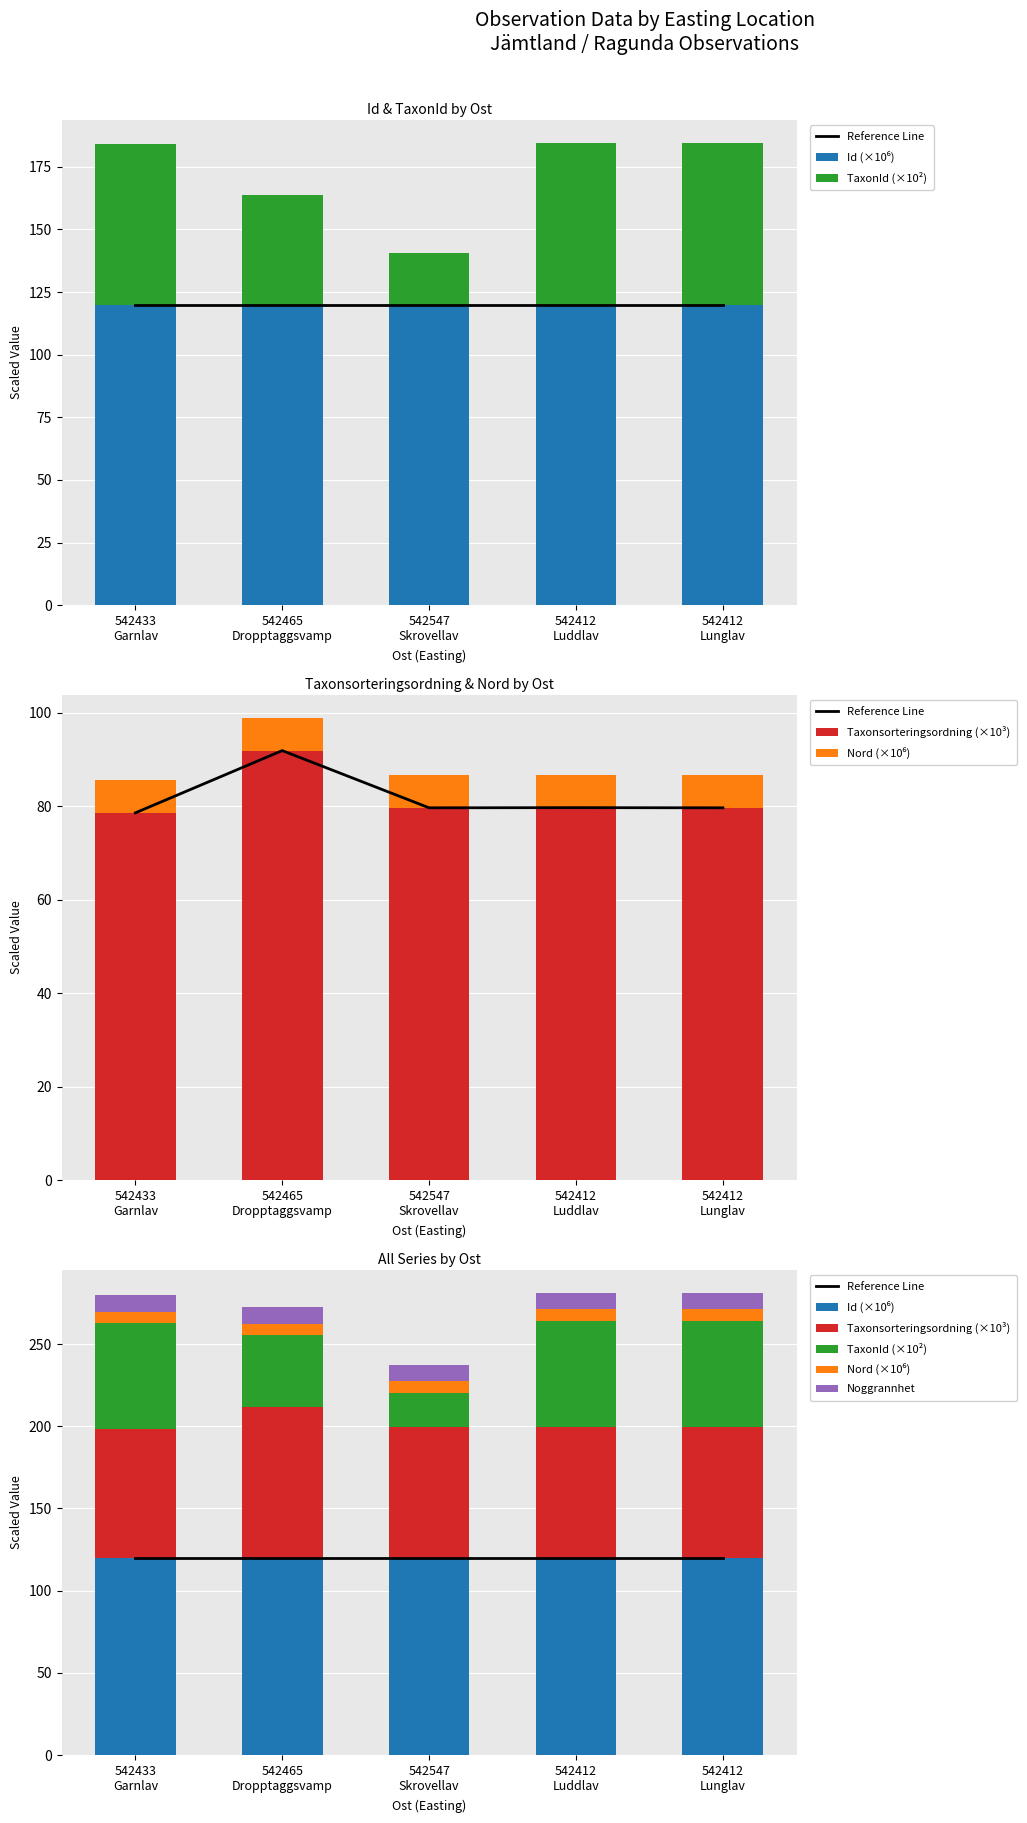

At 542547
Skrovellav, list the series in order from largest to smallest.

Reference Line, Id (×10⁶), Taxonsorteringsordning (×10³), TaxonId (×10²), Noggrannhet, Nord (×10⁶)